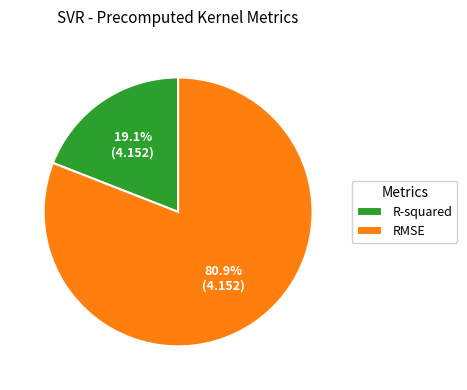

What is the ratio of the value at R-squared to the value at RMSE?

0.2